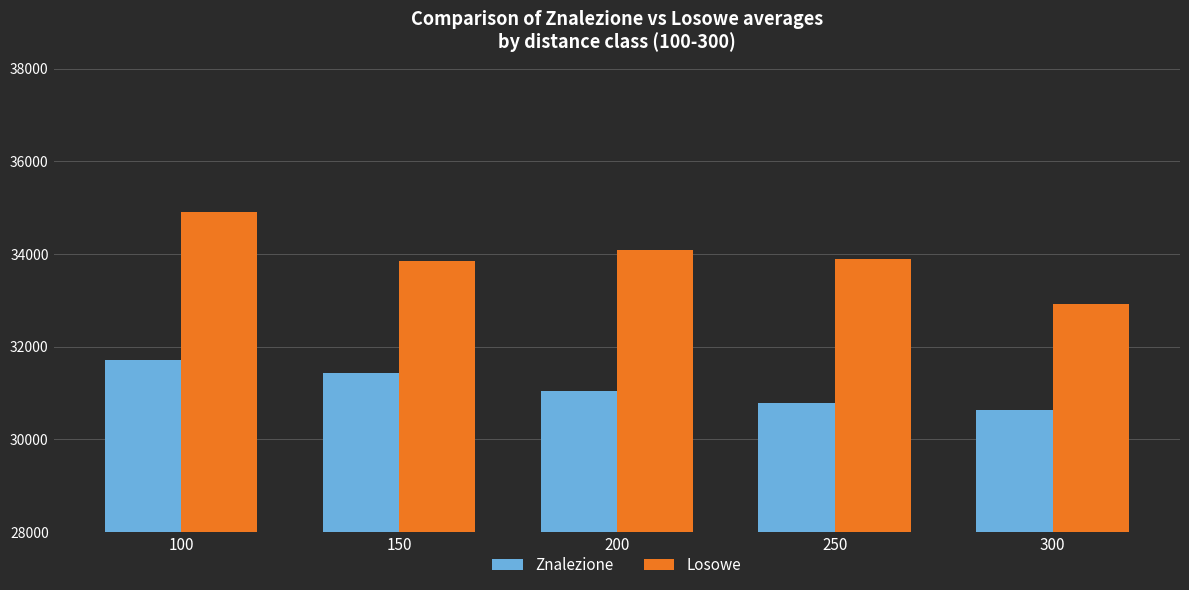

What is the value of the Znalezione bar at the 4th from the left?

30783.3